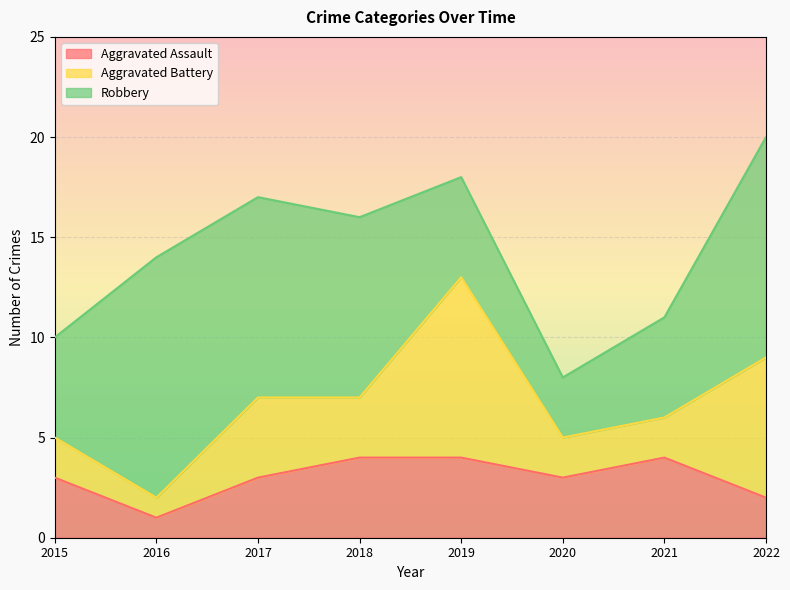

Where does the Robbery series first go above 9?

2016